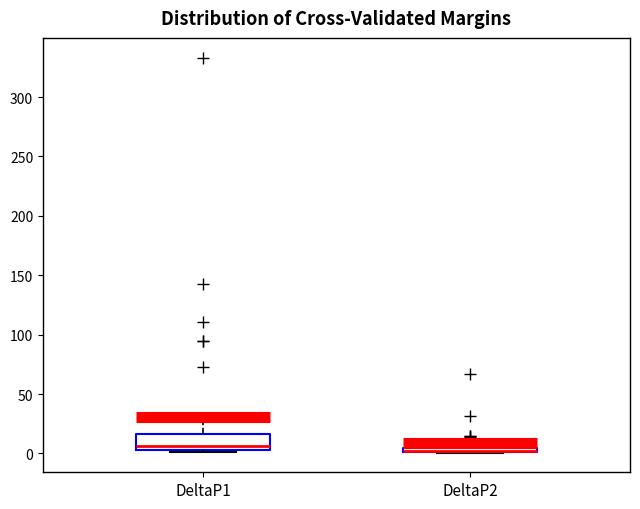

Comparing the boxes themselves (not the whiskers), which one is the tallest?

DeltaP1